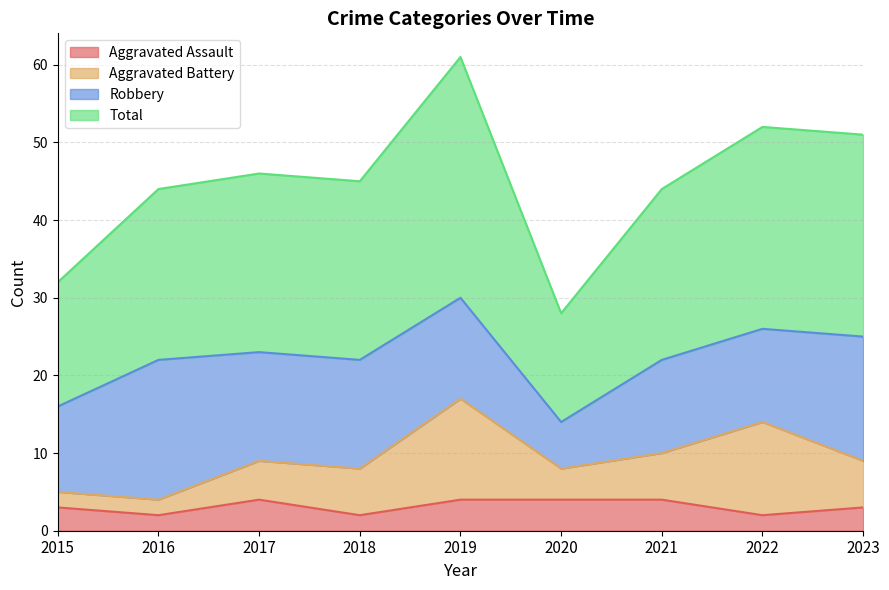

What is the maximum value for Aggravated Assault?

4